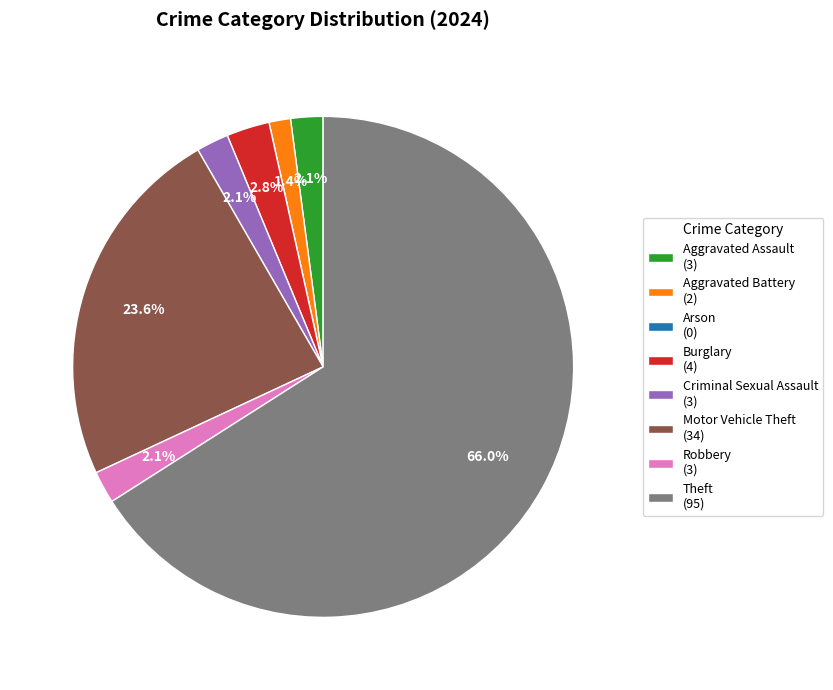

Approximately how many times larger is the value at Aggravated Battery (2) compared to Burglary (4)?

0.5